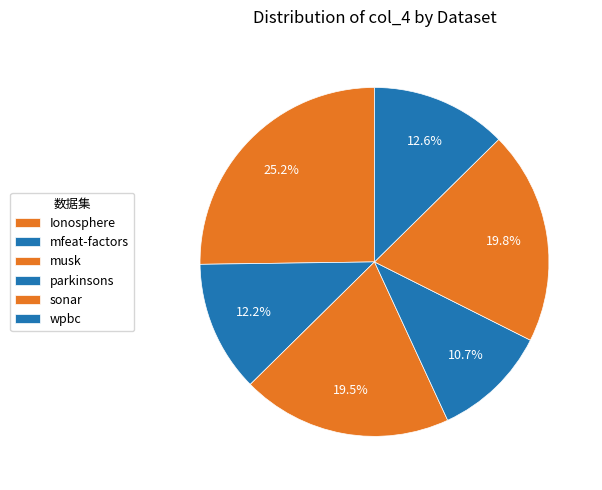

To the nearest percent, what is the difference between the mfeat-factors and musk slice percentages?

7%